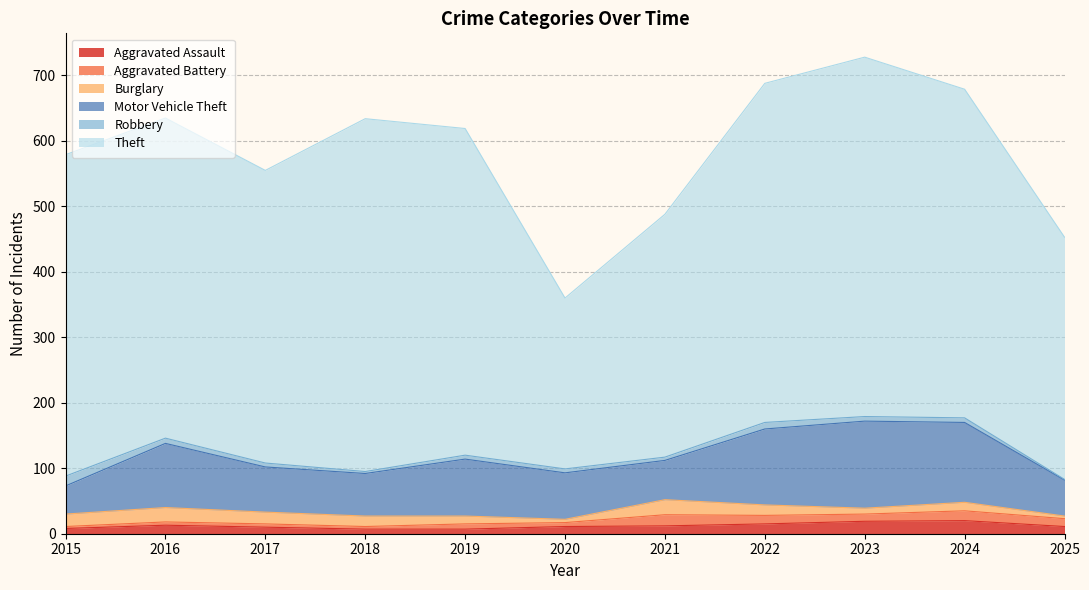

True or false: Motor Vehicle Theft and Aggravated Assault cross at least once.

False